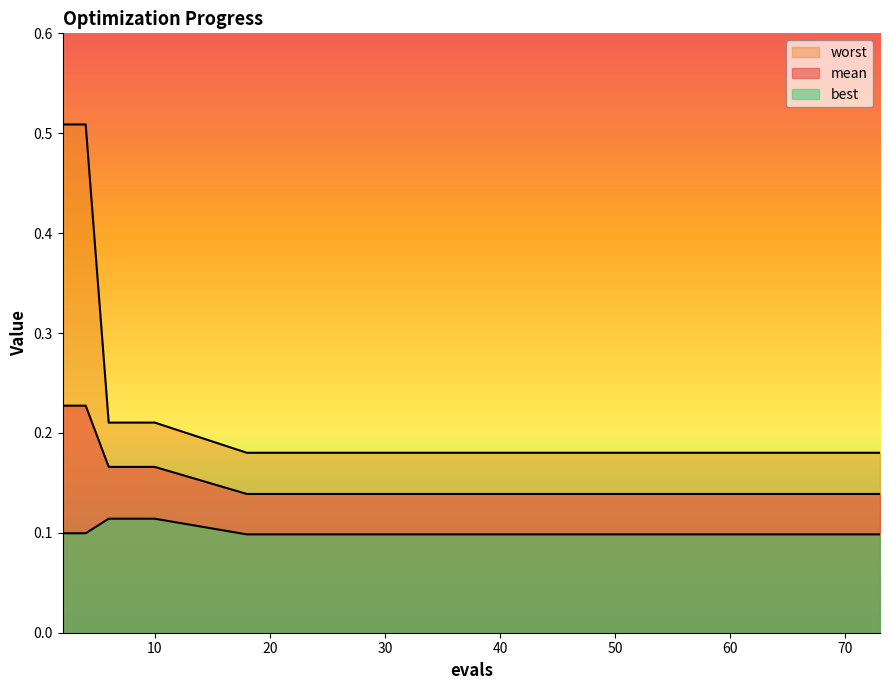

What is the value of the worst point at the 10th from the left?

0.2